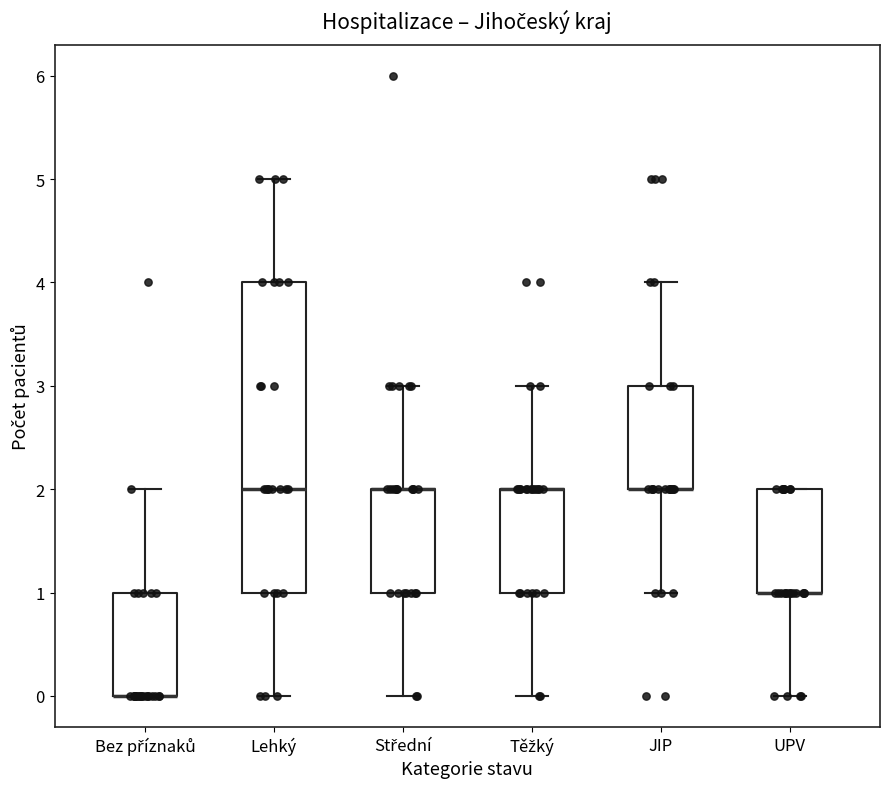

Reading left to right, transcribe this box plot: for each box, give where its median line is, the range the box spans, and where its two whiskers end, as read against the y-axis. The values are not printed on the chart, so give them approximately, as read against the axis.

Bez příznaků: median 0 (drawn on the box's lower edge), box 0 to 1, whiskers 0 to 2
Lehký: median 2, box 1 to 4, whiskers 0 to 5
Střední: median 2 (drawn on the box's upper edge), box 1 to 2, whiskers 0 to 3
Těžký: median 2 (drawn on the box's upper edge), box 1 to 2, whiskers 0 to 3
JIP: median 2 (drawn on the box's lower edge), box 2 to 3, whiskers 1 to 4
UPV: median 1 (drawn on the box's lower edge), box 1 to 2, whiskers 0 to 2